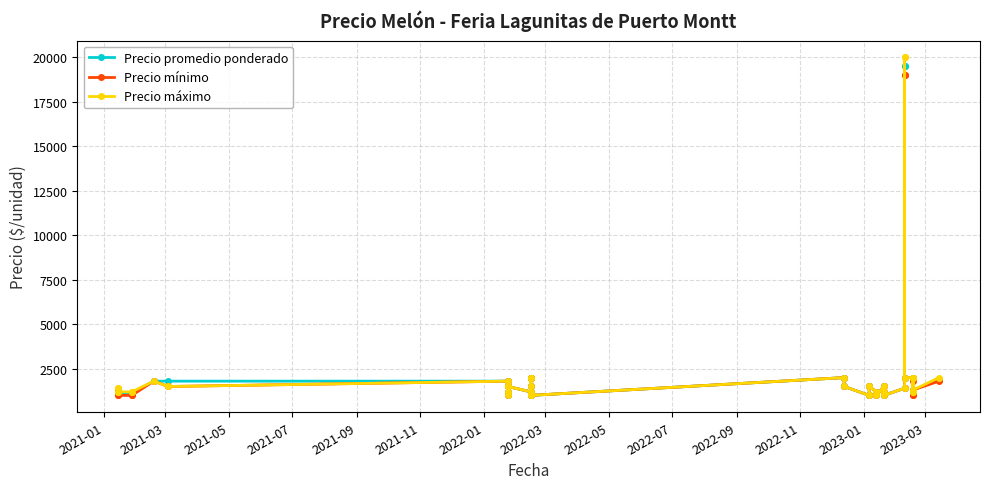

Rank the series at 2022-03 from lowest to highest value.

Precio mínimo, Precio máximo, Precio promedio ponderado